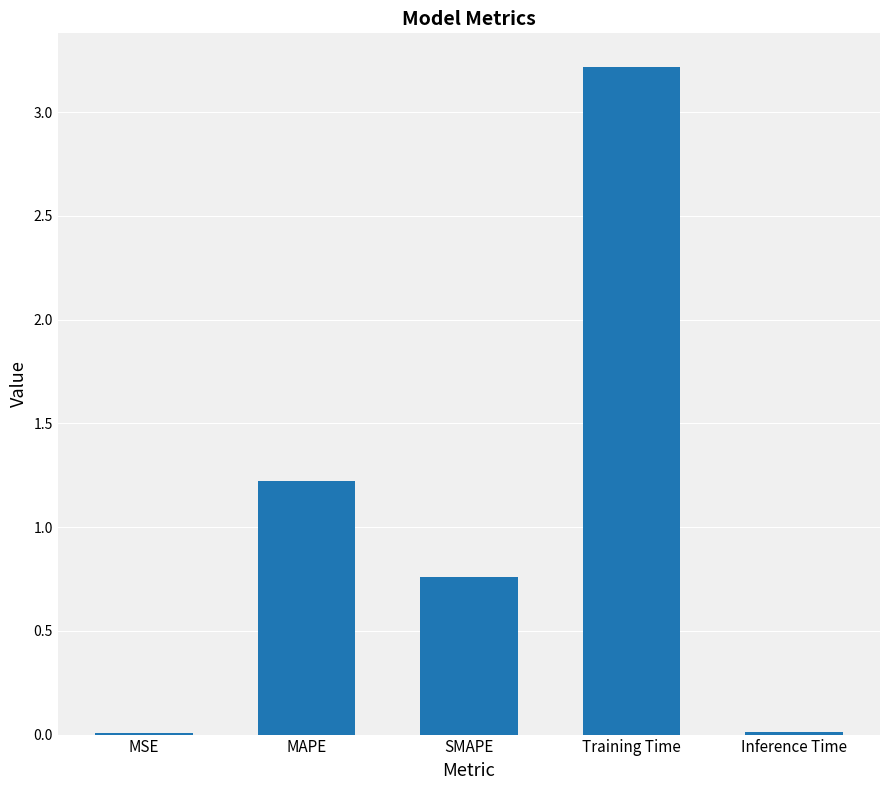

Is it true that the value at MSE is 0.0?

True